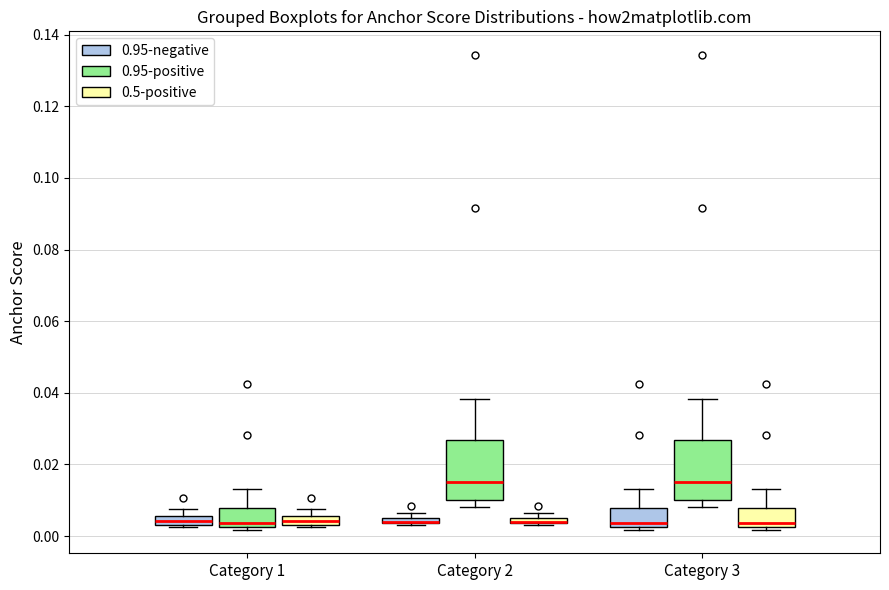

Where is the lower edge of the box for Category 1 (0.95-positive) on the y-axis? The values are not printed on the chart, so give them approximately, as read against the axis.

0.002